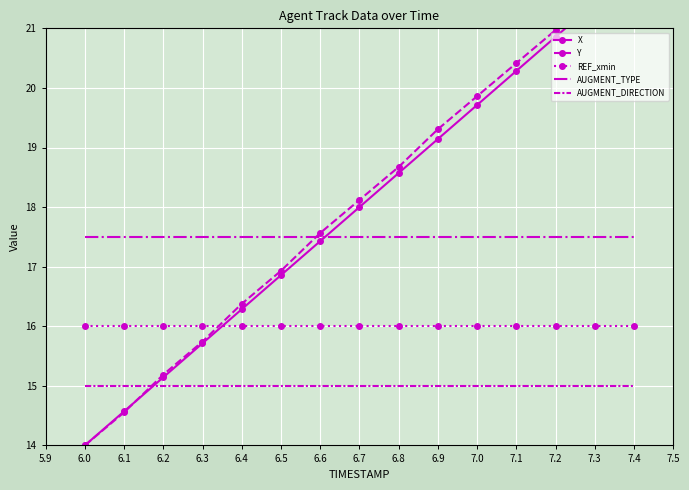

Is it true that REF_xmin equals 22.7 at 6.9?

False